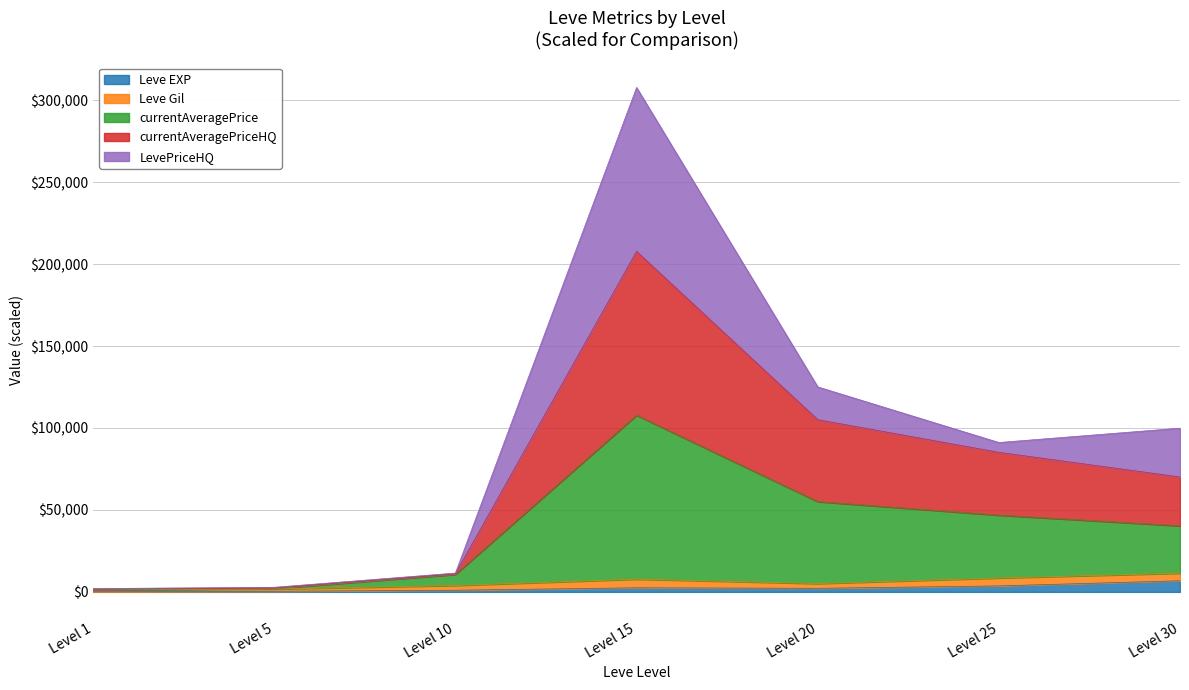

At which category is the sum across all series the highest?

Level 15